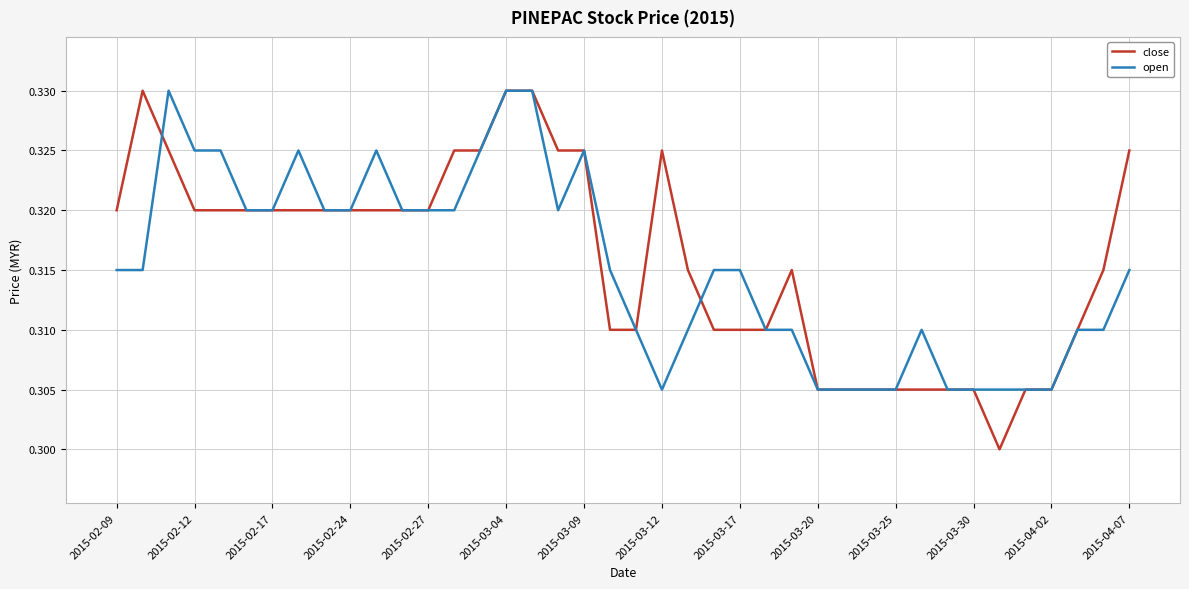

What is the sum of all close values?

12.6